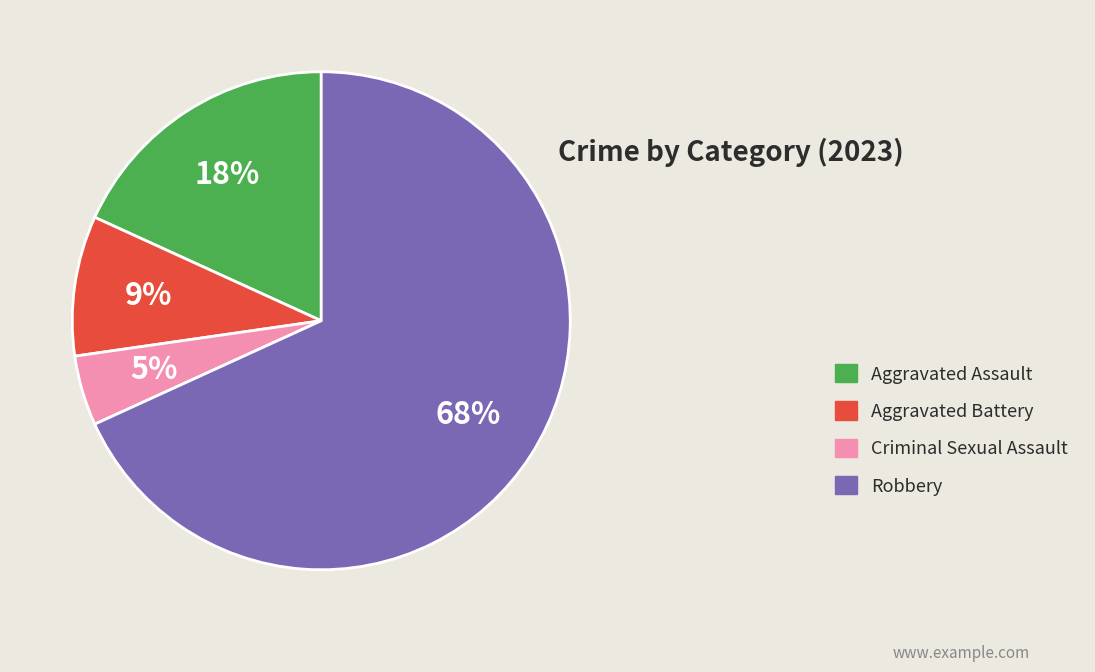

Is it true that Aggravated Assault is 18% of the pie?

True